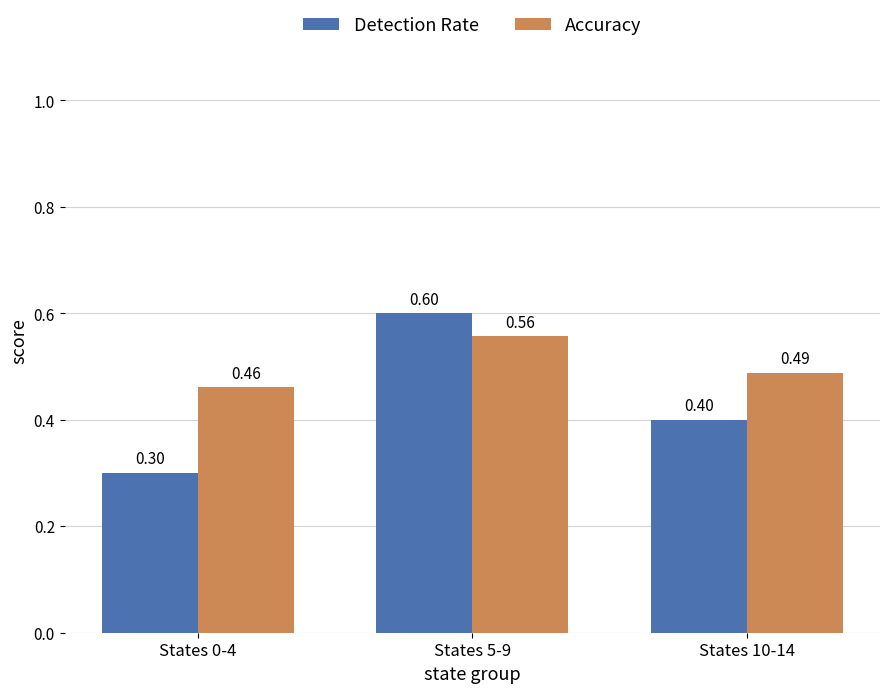

At States 5-9, list the series in order from smallest to largest.

Accuracy, Detection Rate